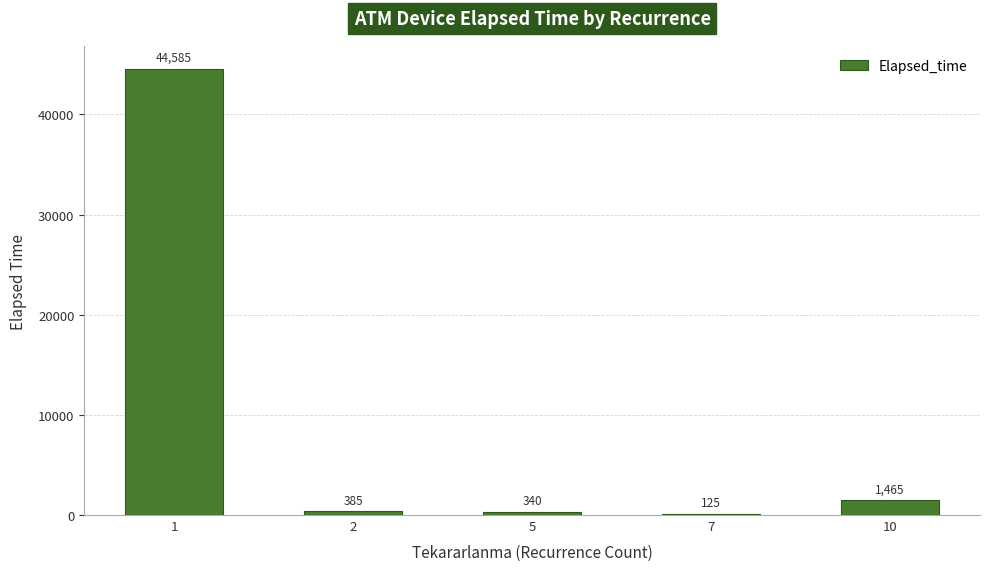

What is the change in value from 5 to 7?

-215